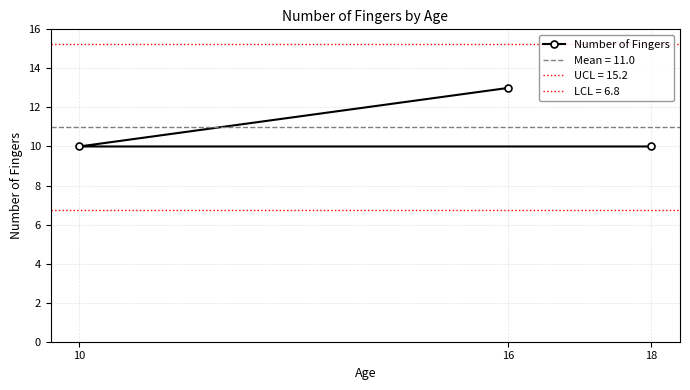

What is the greatest value displayed?

13